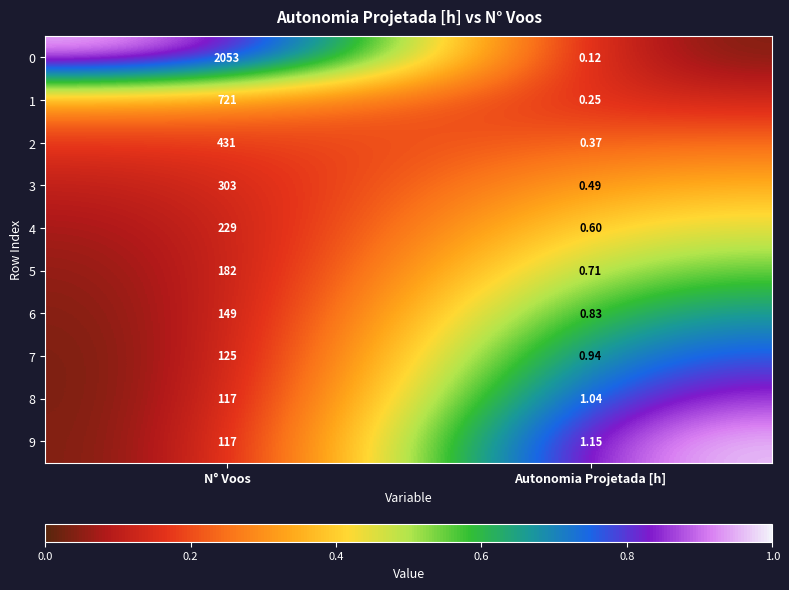

Where is 8 nearest to the value 59?

Autonomia Projetada [h]